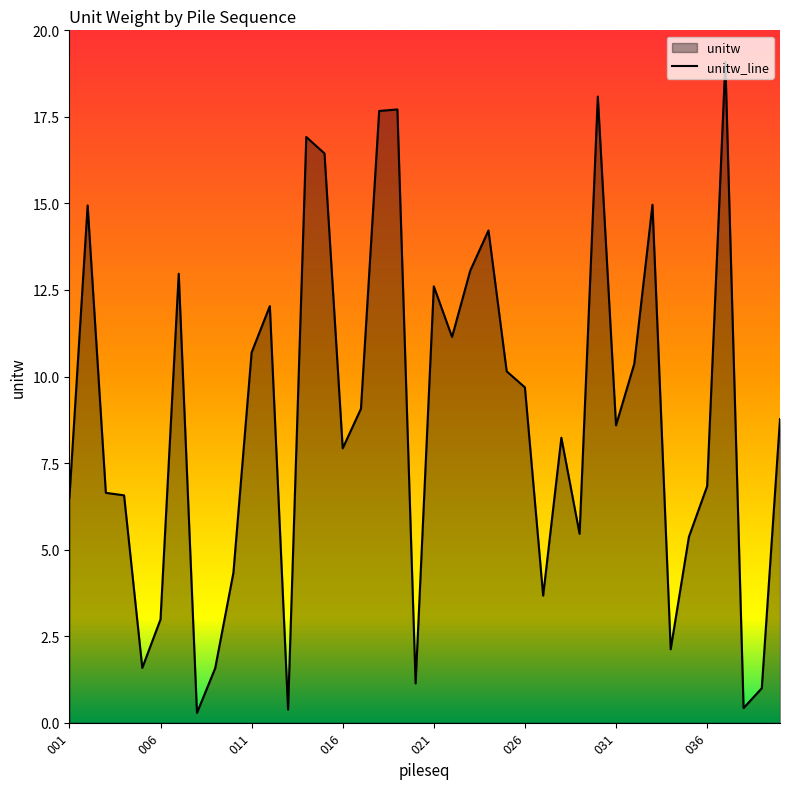

What is the value of the 2nd point from the left?

14.9